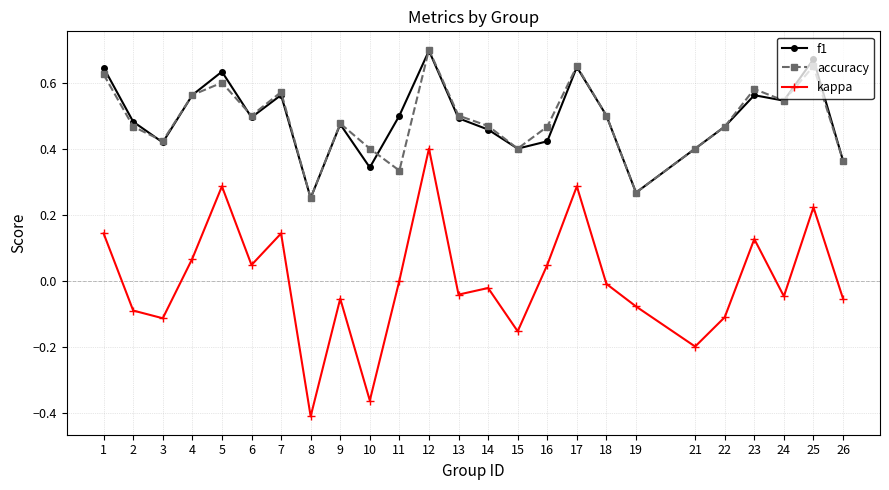

Is it true that accuracy equals 0.5 at 13?

True